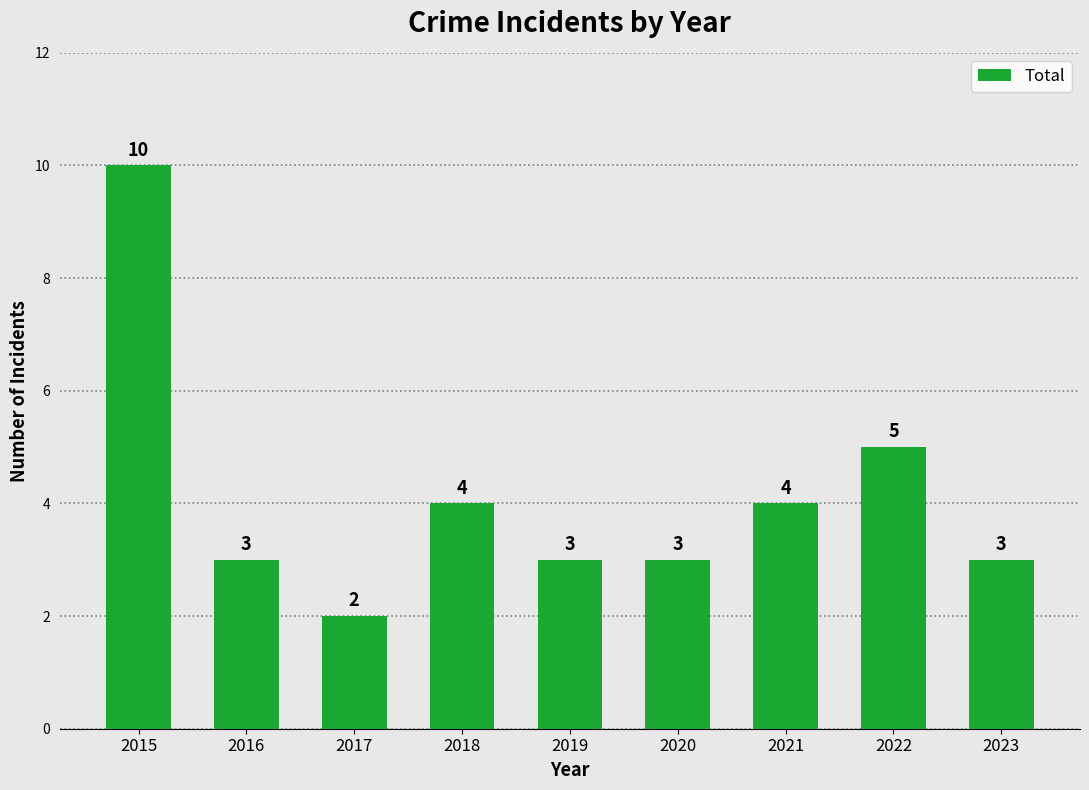

Count the number of categories in the chart.

9